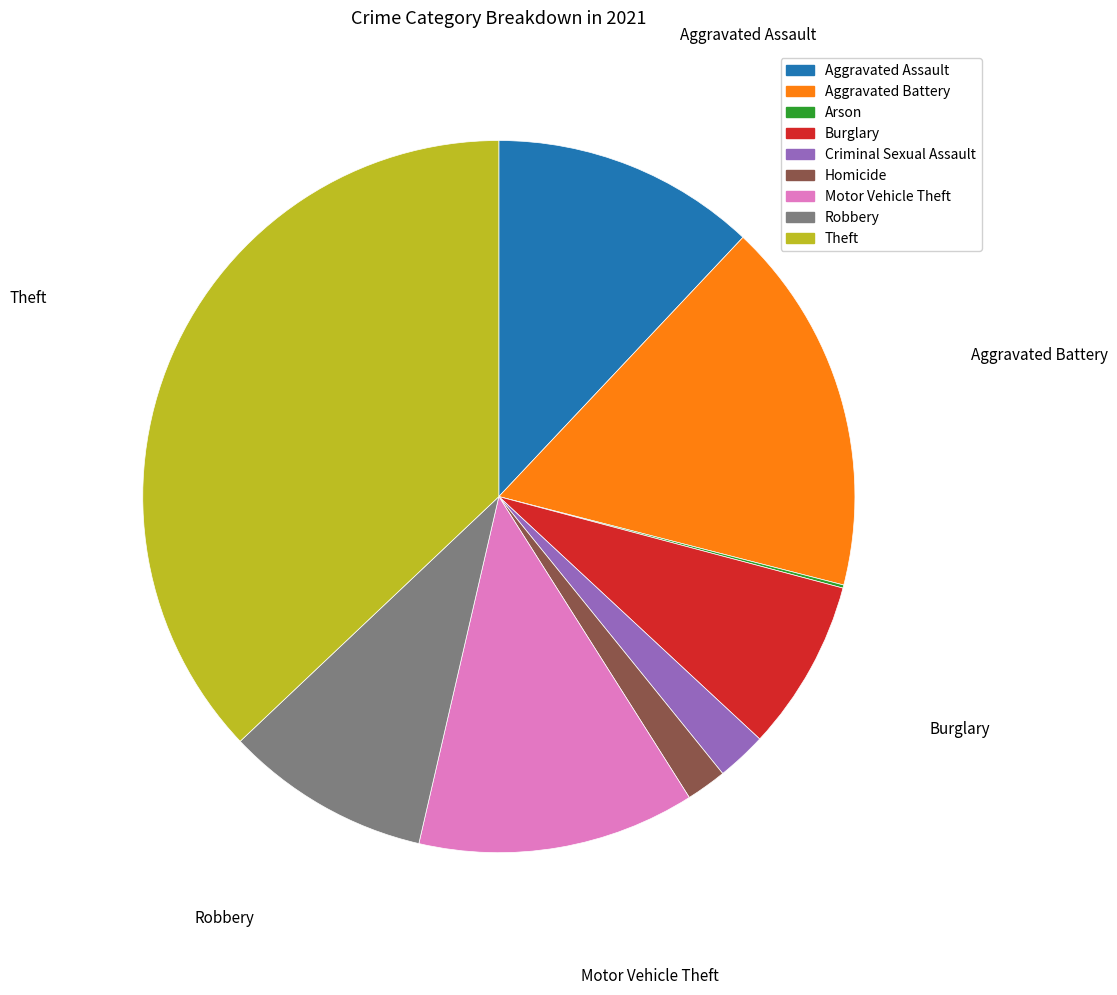

Does any single category account for the majority?

No